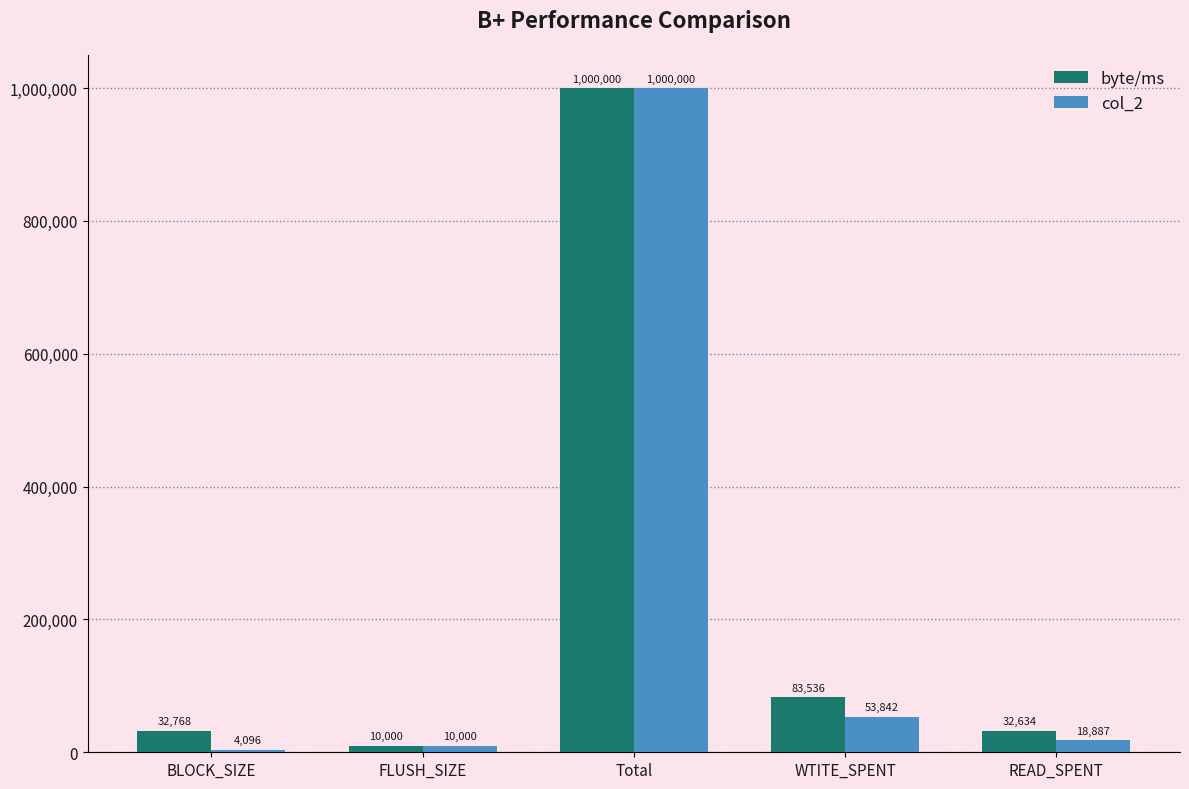

At which label does byte/ms reach its minimum?

FLUSH_SIZE